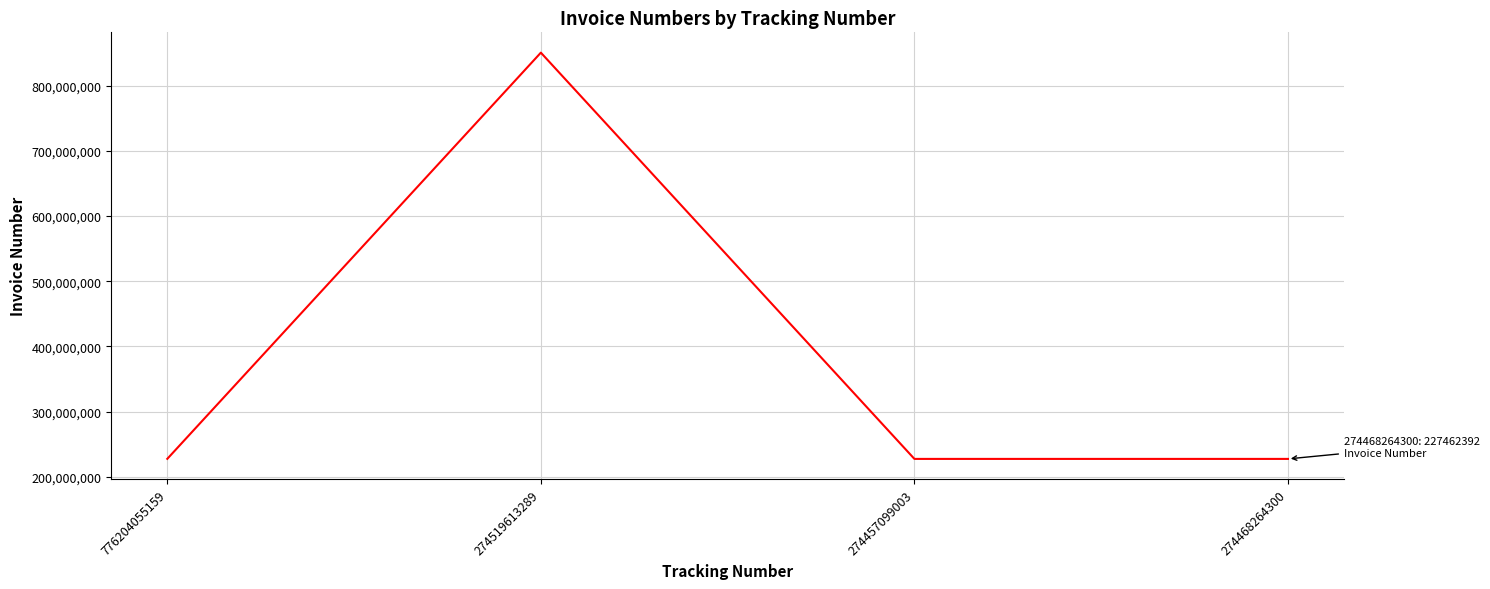

Read the value at 274457099003.

227462392